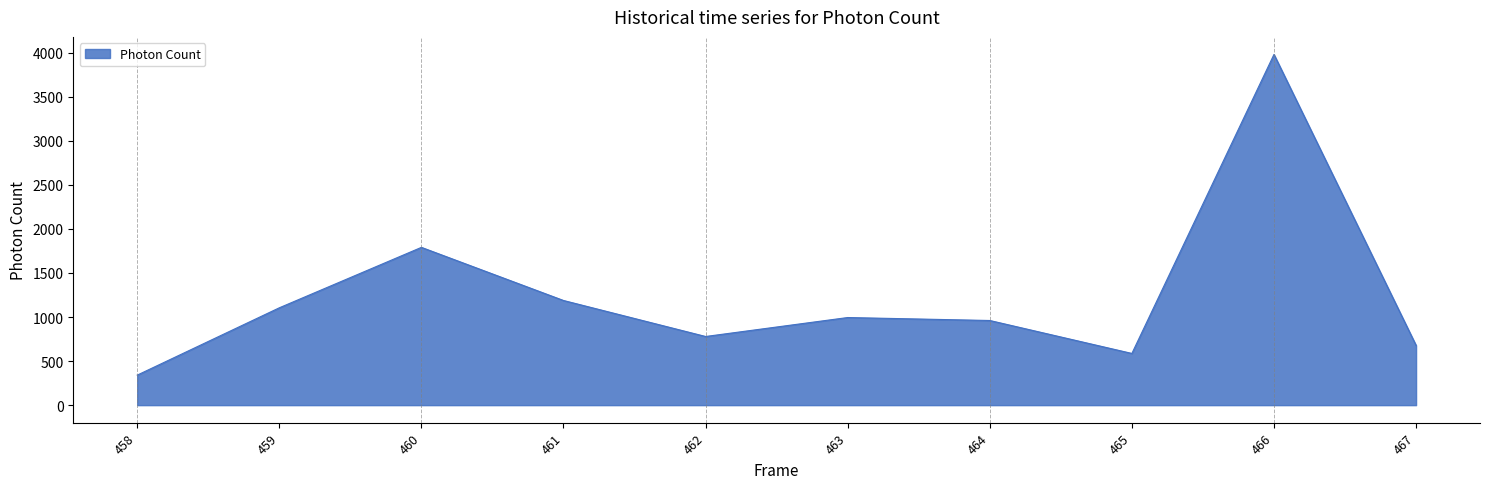

Reading left to right, list all the values displayed in this chart.

340.7	1104.6	1790.3	1187.4	778.9	994.0	960.4	586.6	3979.3	678.0